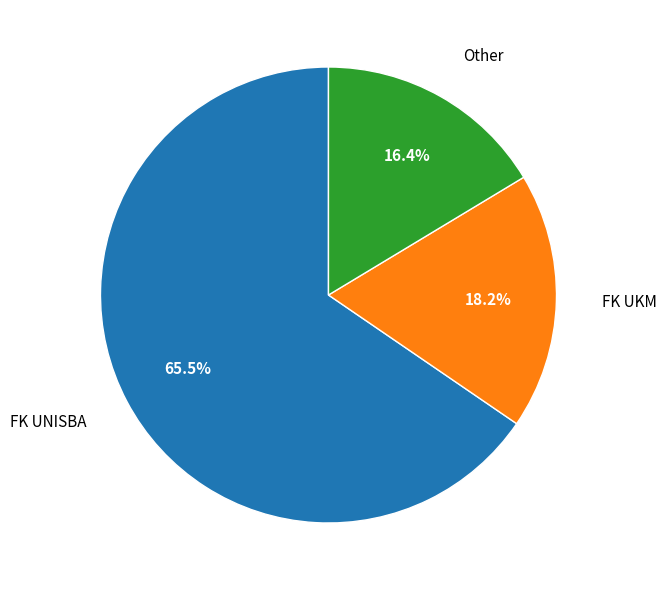

Is there any slice that represents more than half of the pie?

Yes